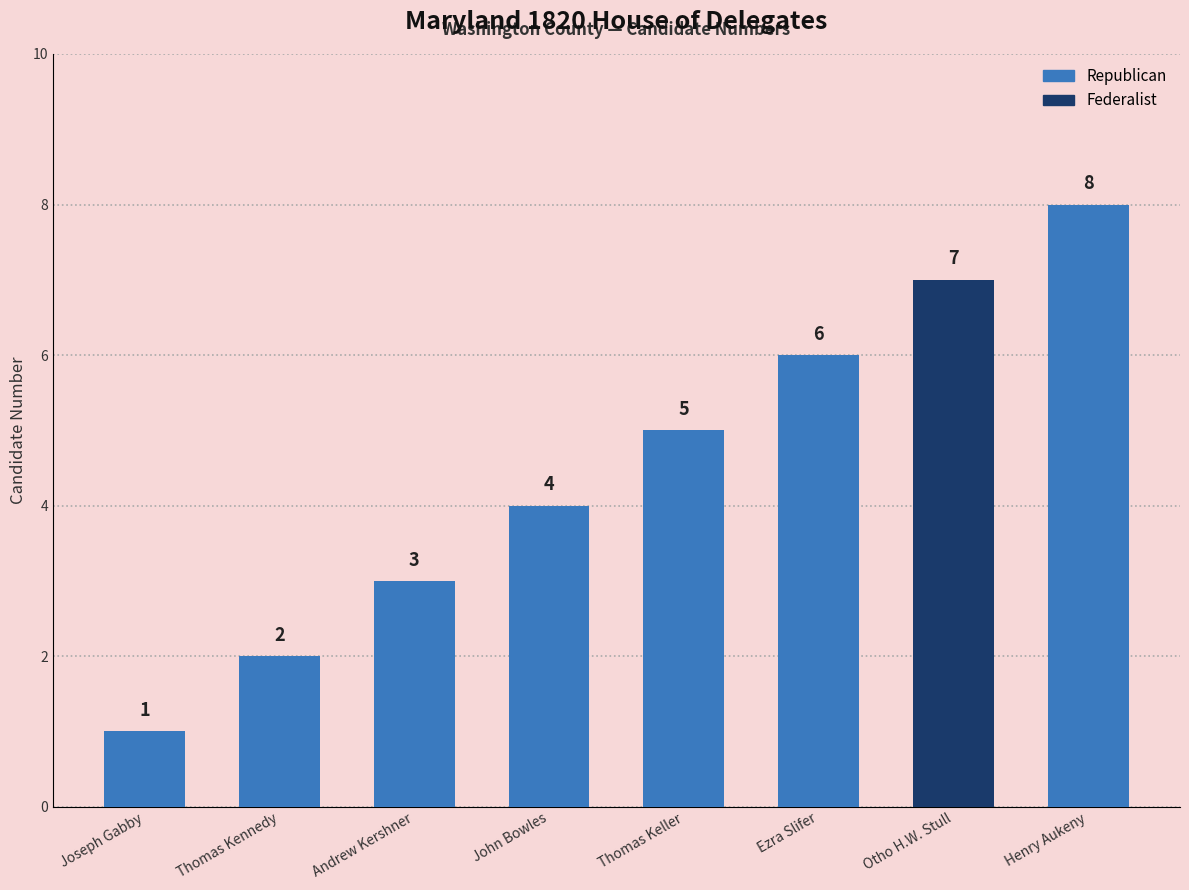

What is the total value across all series at Ezra Slifer?

6